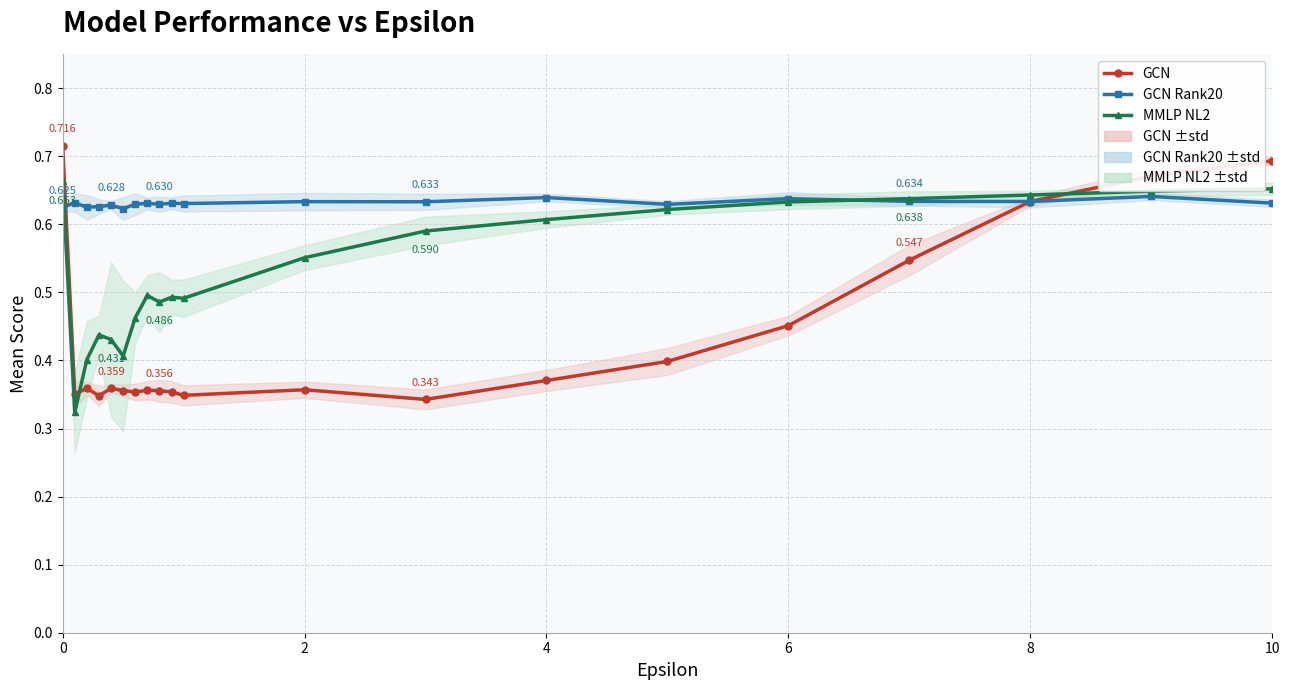

Is it true that MMLP NL2 equals 0.4 at 0?

False